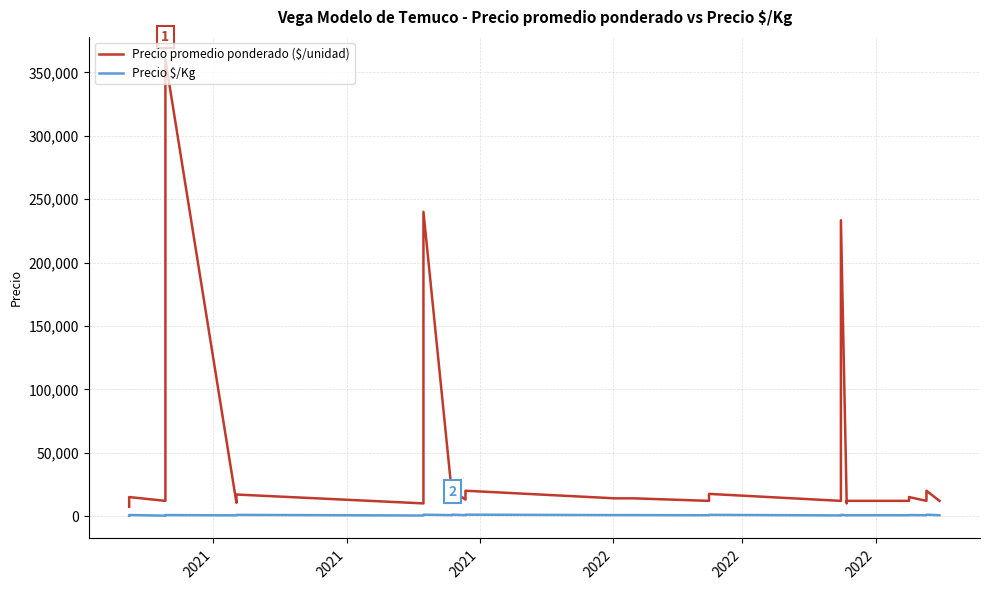

True or false: Precio $/Kg and Precio promedio ponderado ($/unidad) intersect in this chart.

False